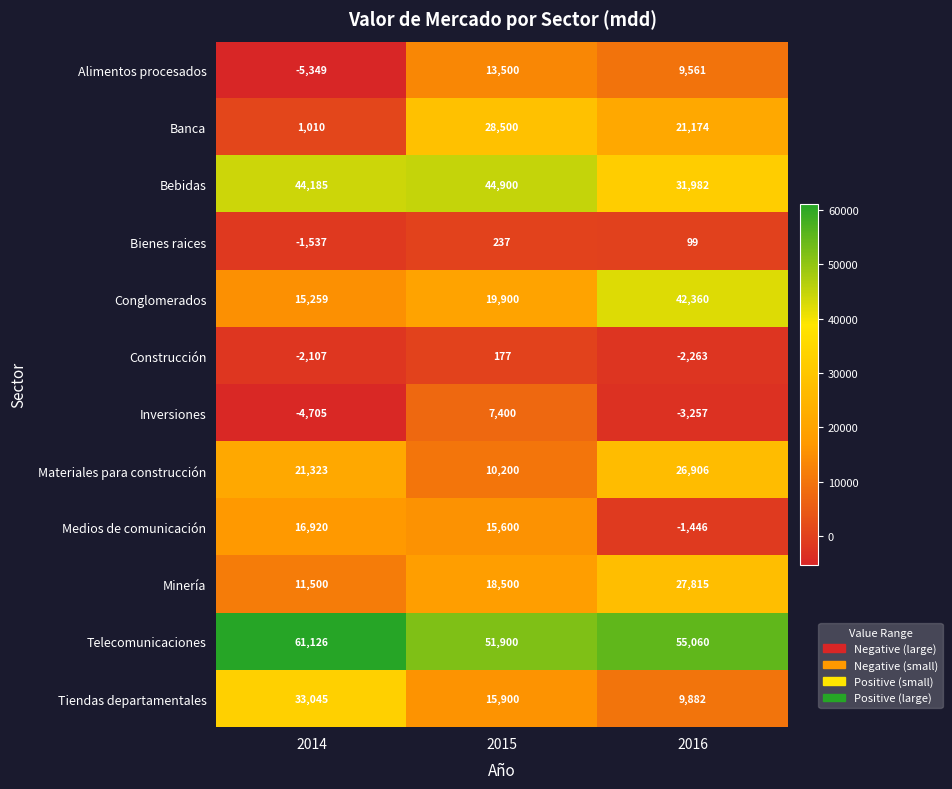

At which label is Bebidas closest to 38441?

2014